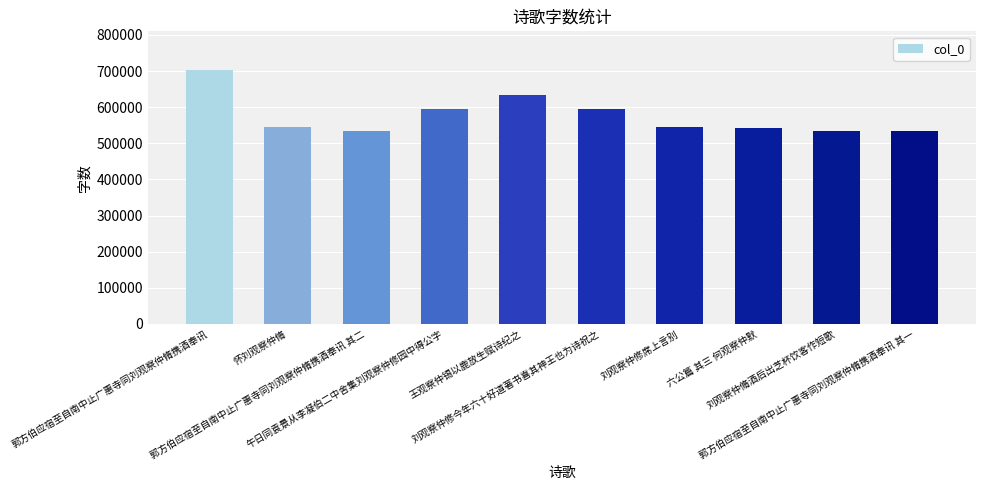

What is the label of the 6th bar from the left?

刘观察仲修今年六十好道著书喜其神王也为诗祝之